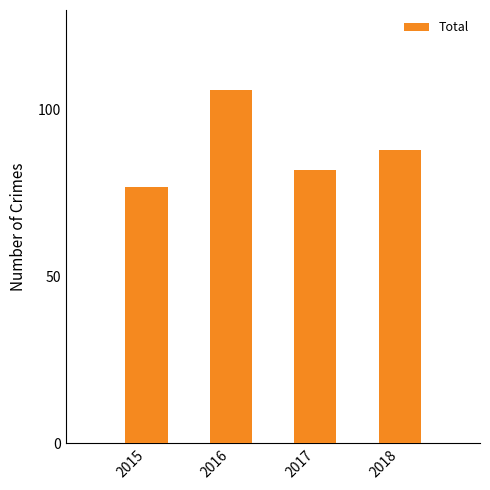

Rank the categories by value from lowest to highest.

2015, 2017, 2018, 2016